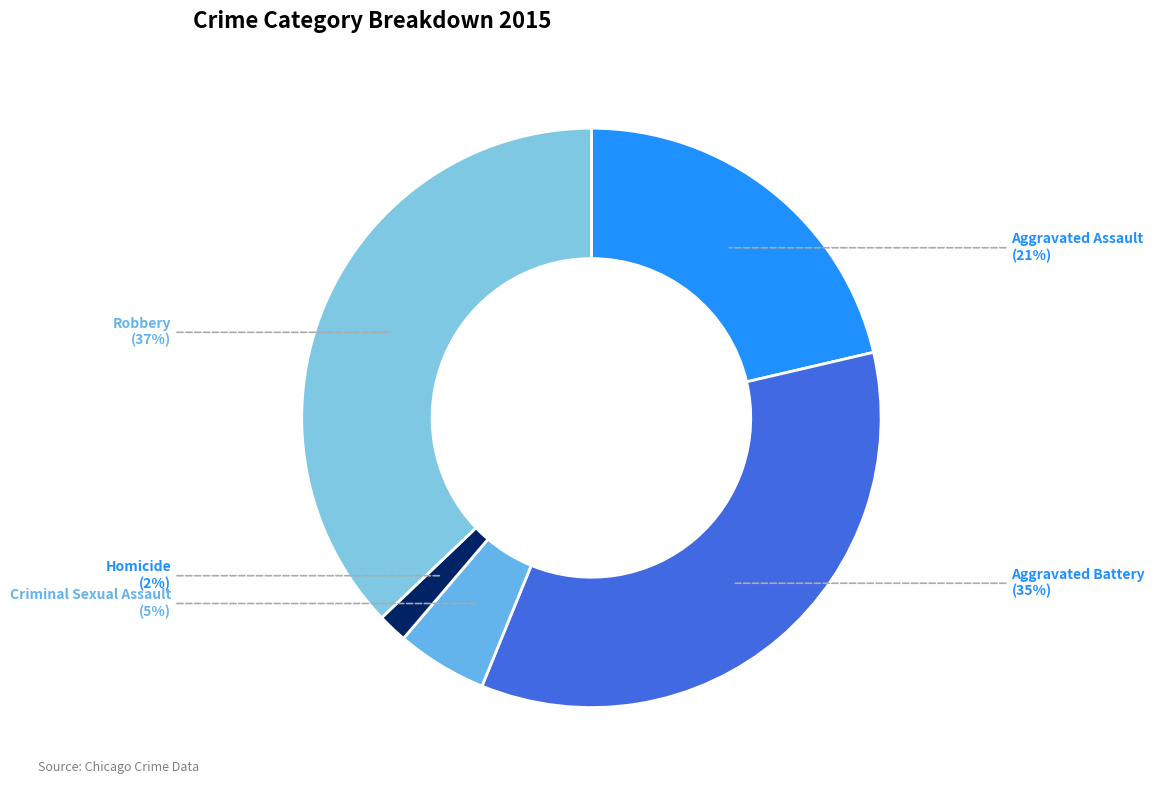

To the nearest percent, what is the combined percentage of Robbery and Aggravated Assault?

58%